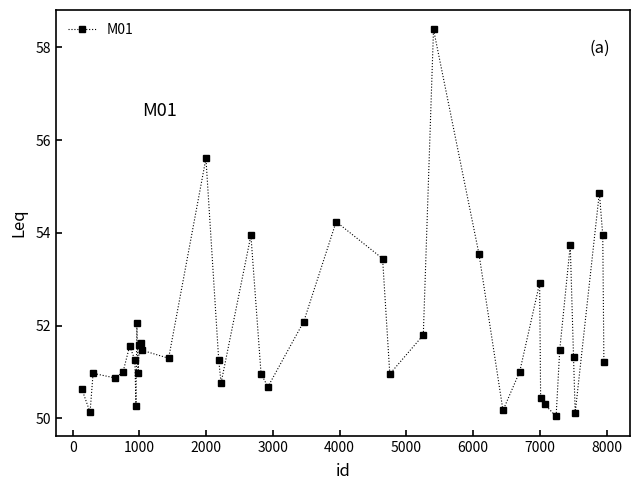

What is the difference between the maximum and minimum values?

8.3